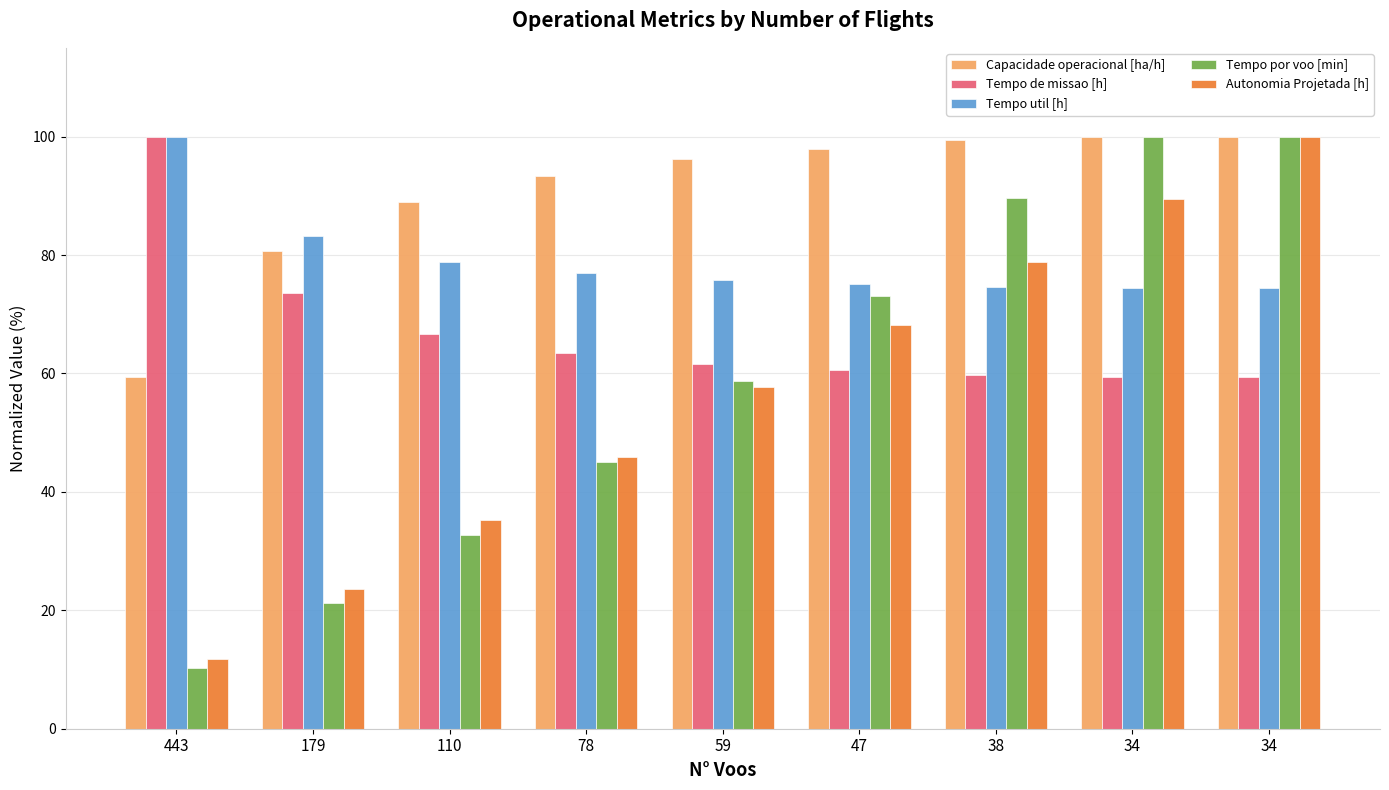

How many bars are there in each group?

5